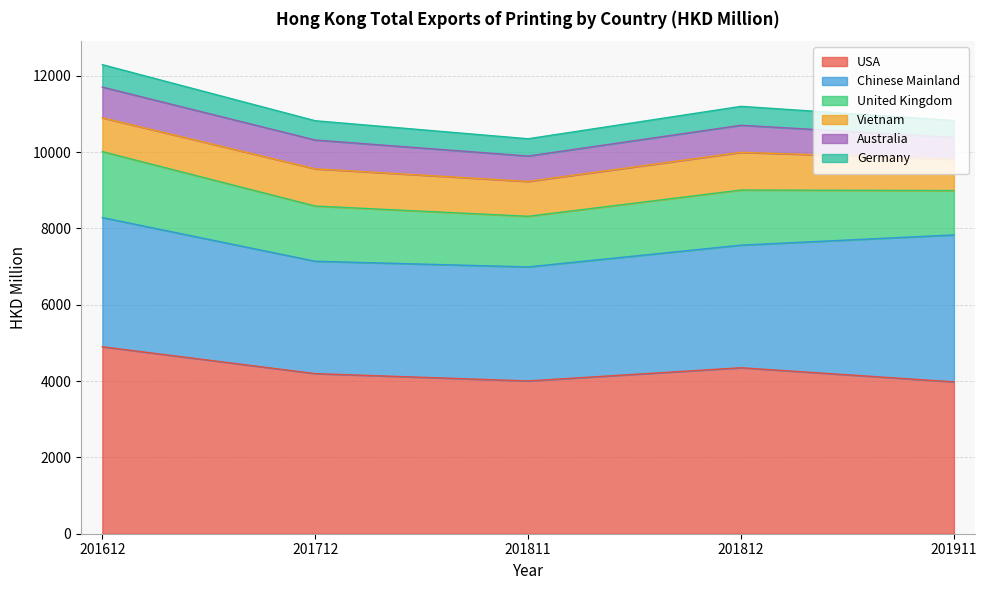

The value of Germany at 201712 is 505.3. True or false?

True